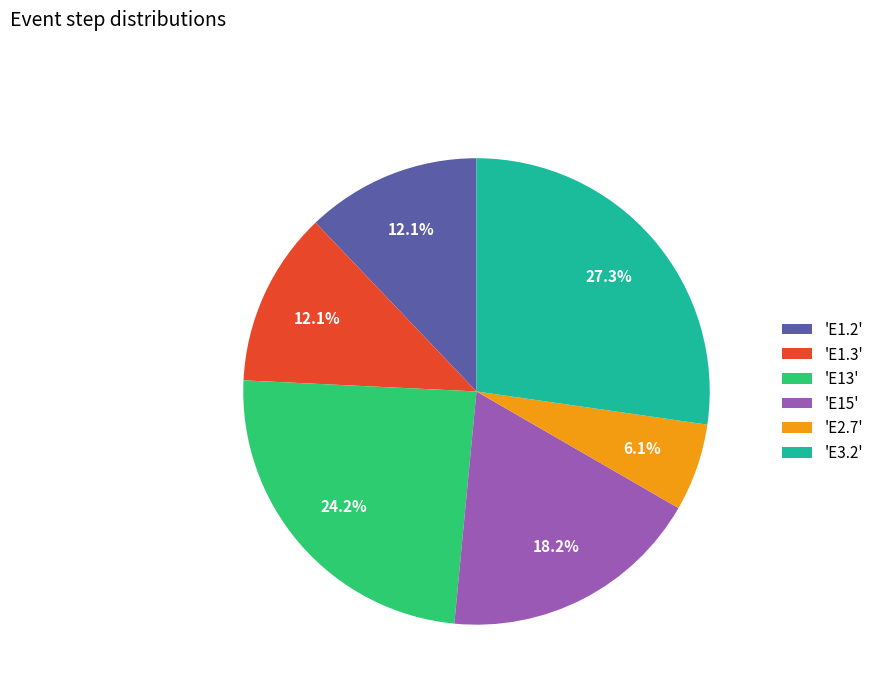

To the nearest percent, what is the difference between the largest and smallest slice percentages?

21%